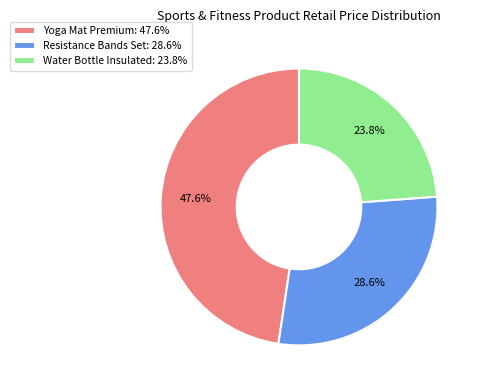

Which category has the smallest portion of the pie?

Water Bottle Insulated: 23.8%